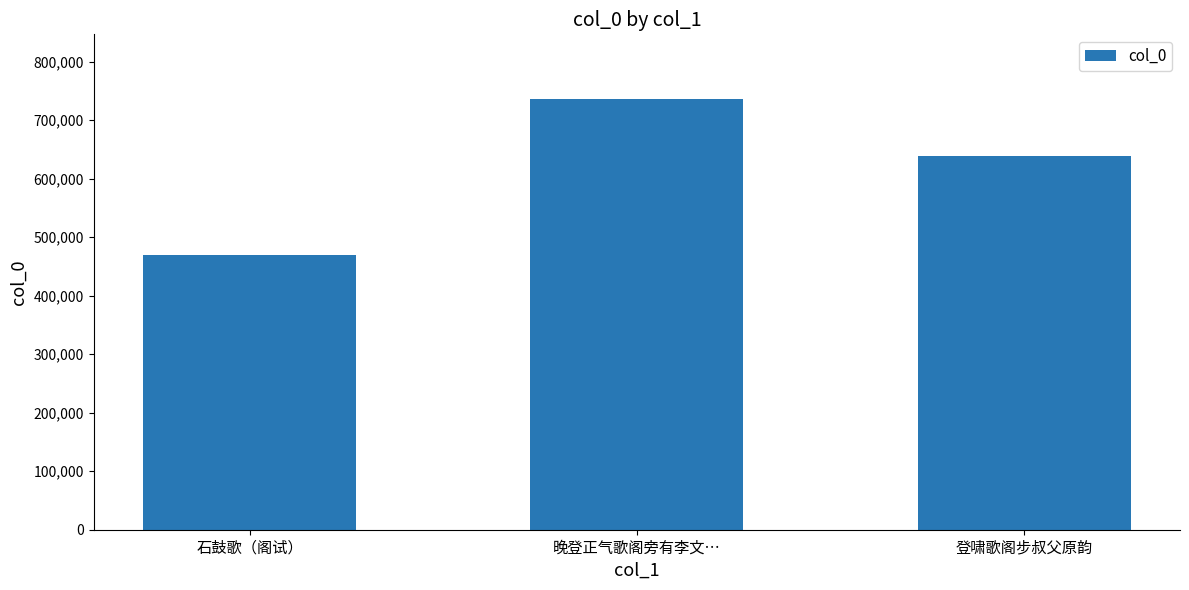

The chart shows a value of 469451 at 石鼓歌（阁试）. True or false?

True